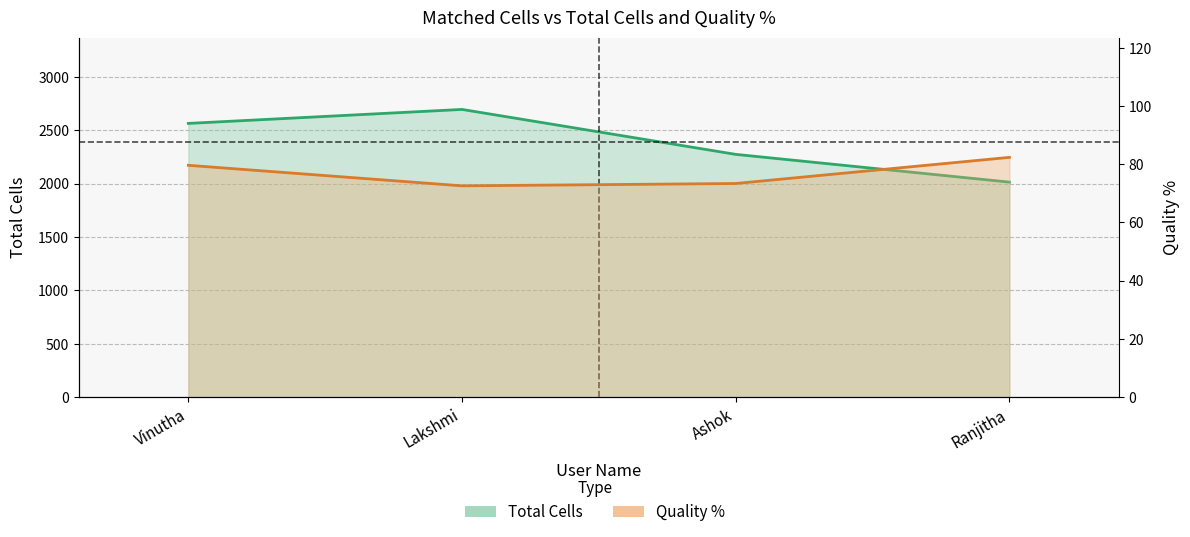

What is the label of the 1st point from the left?

Vinutha